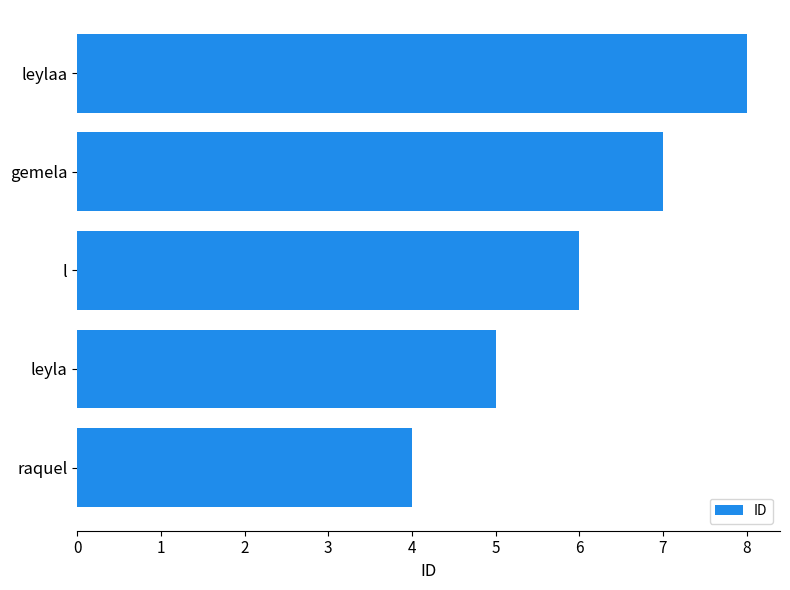

What is the maximum value shown in the chart?

8